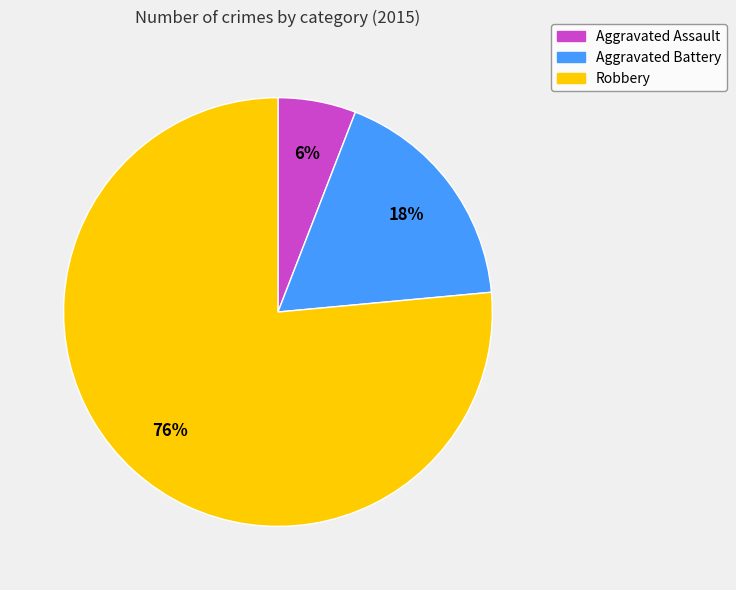

True or false: Aggravated Assault accounts for 1% of the total.

False